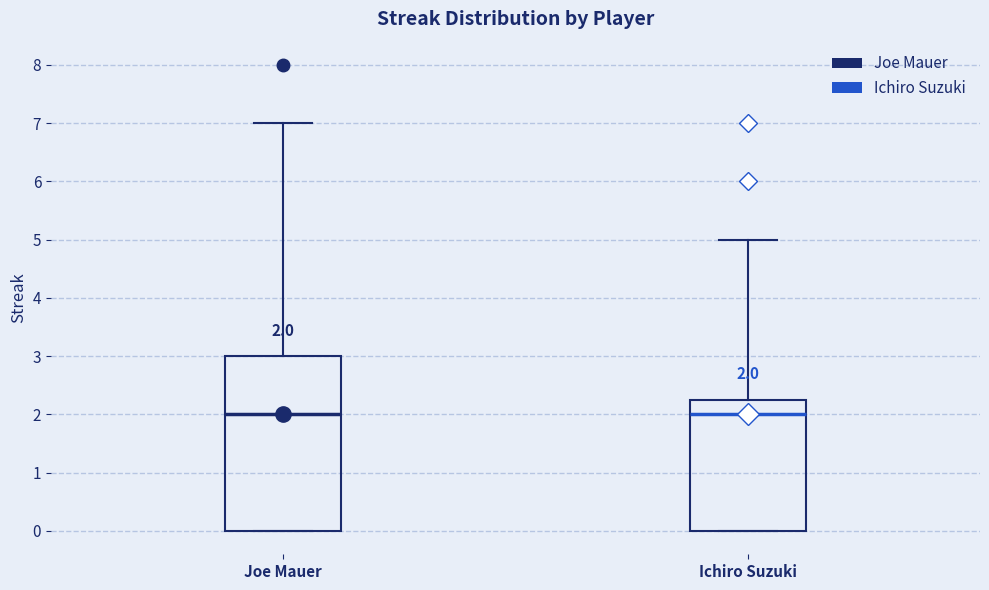

Comparing the boxes themselves (not the whiskers), which one is the tallest?

Joe Mauer